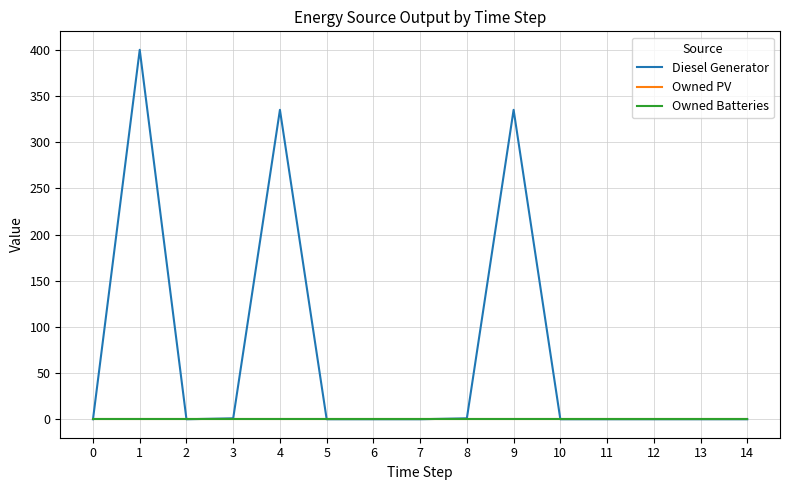

True or false: Owned Batteries and Diesel Generator cross at least once.

False